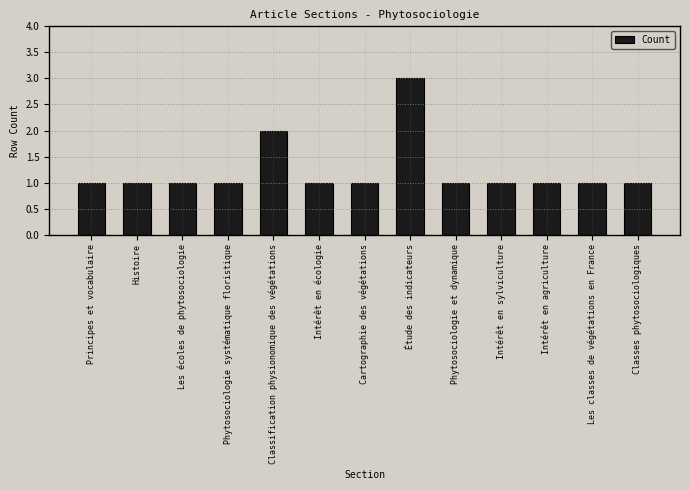

At which category does the chart reach its peak across all series?

Étude des indicateurs